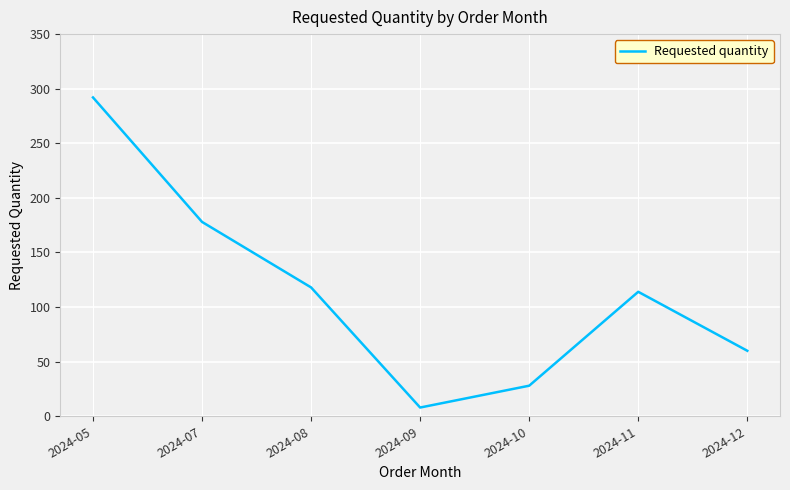

At which category does the data reach its first local peak?

2024-11